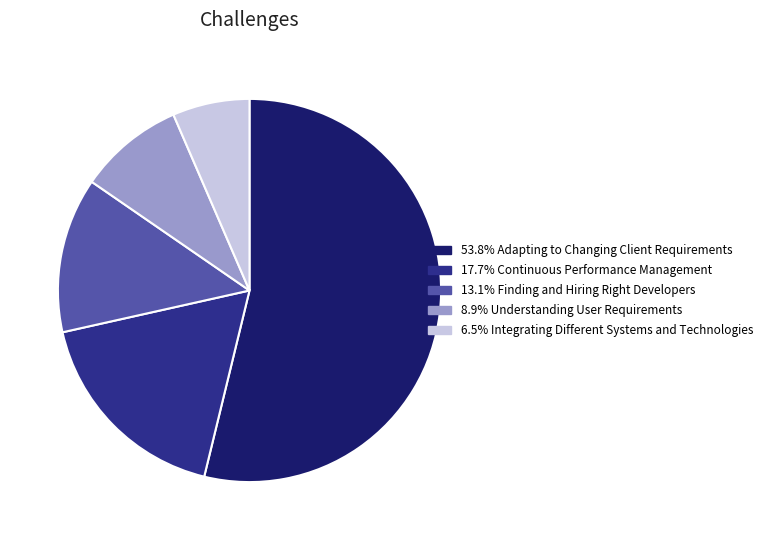

Does Adapting to Changing Client Requirements represent more than half of the total?

Yes